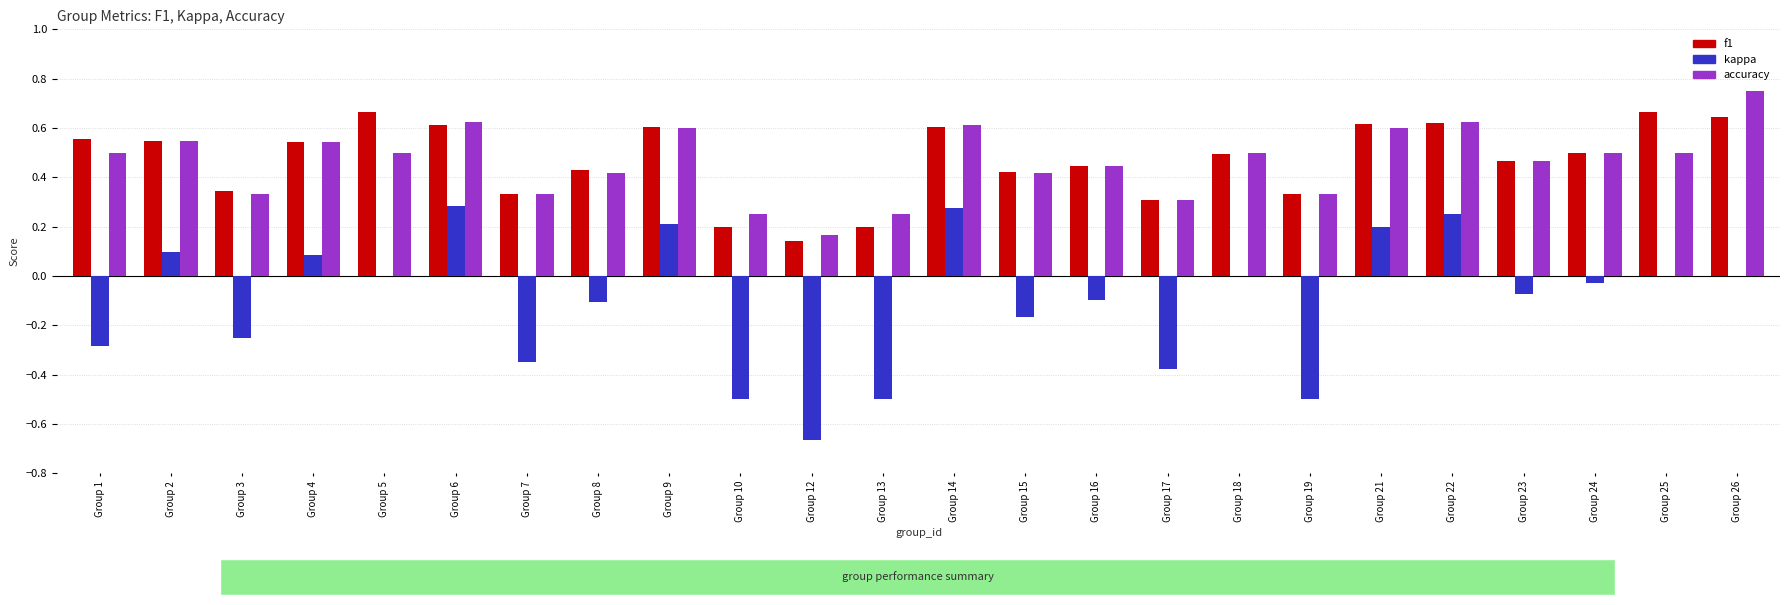

Is the value of accuracy at Group 5 greater than the value of f1 at Group 25?

No